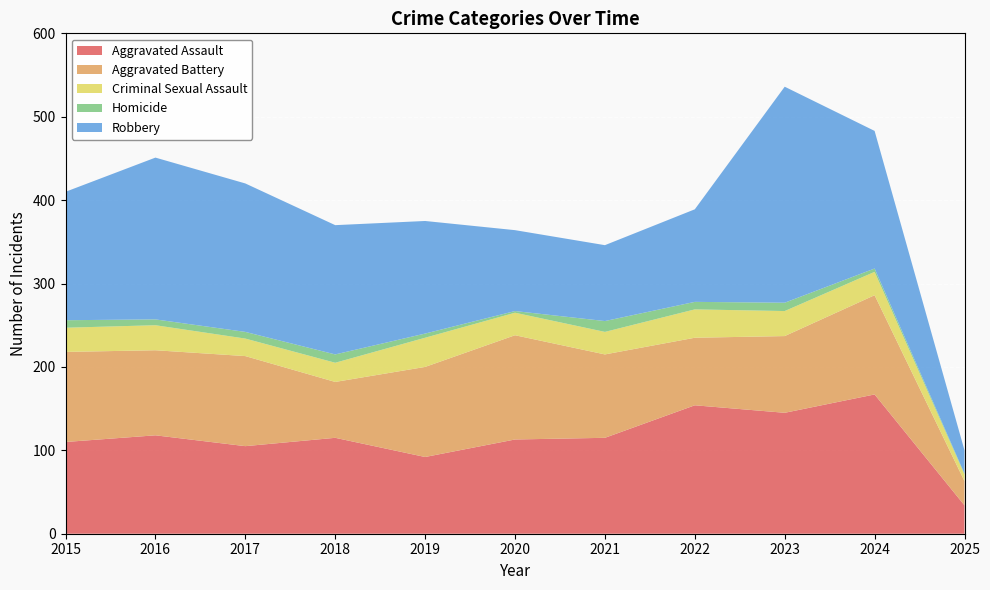

Reading left to right, list all the values displayed in this chart.

Aggravated Assault: 2015=110	2016=118	2017=105	2018=115	2019=92	2020=113	2021=115	2022=154	2023=145	2024=167	2025=34
Aggravated Battery: 2015=108	2016=102	2017=108	2018=67	2019=108	2020=125	2021=100	2022=81	2023=92	2024=119	2025=29
Criminal Sexual Assault: 2015=29	2016=30	2017=21	2018=23	2019=35	2020=27	2021=27	2022=34	2023=30	2024=28	2025=8
Homicide: 2015=9	2016=7	2017=8	2018=10	2019=5	2020=2	2021=13	2022=9	2023=10	2024=4	2025=1
Robbery: 2015=154	2016=194	2017=178	2018=155	2019=135	2020=97	2021=91	2022=111	2023=259	2024=165	2025=28